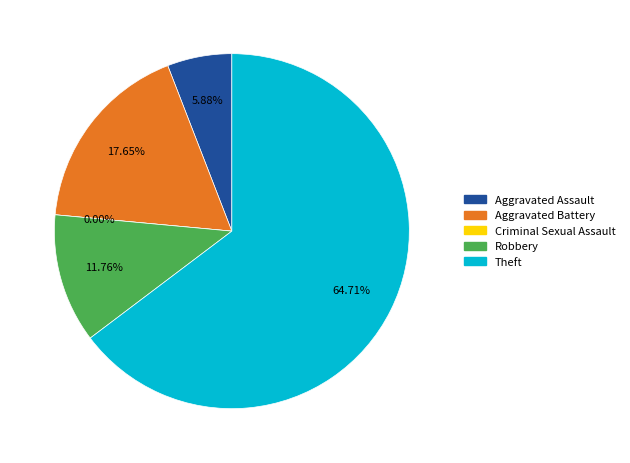

What percentage is the Aggravated Battery slice, to the nearest percent?

18%